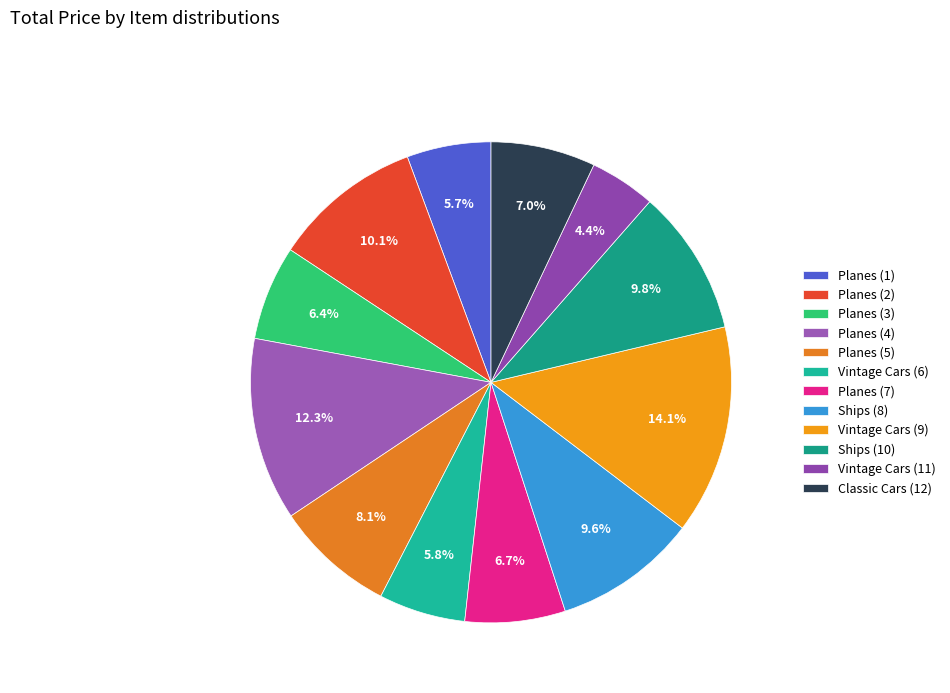

Count the number of slices in the pie.

12